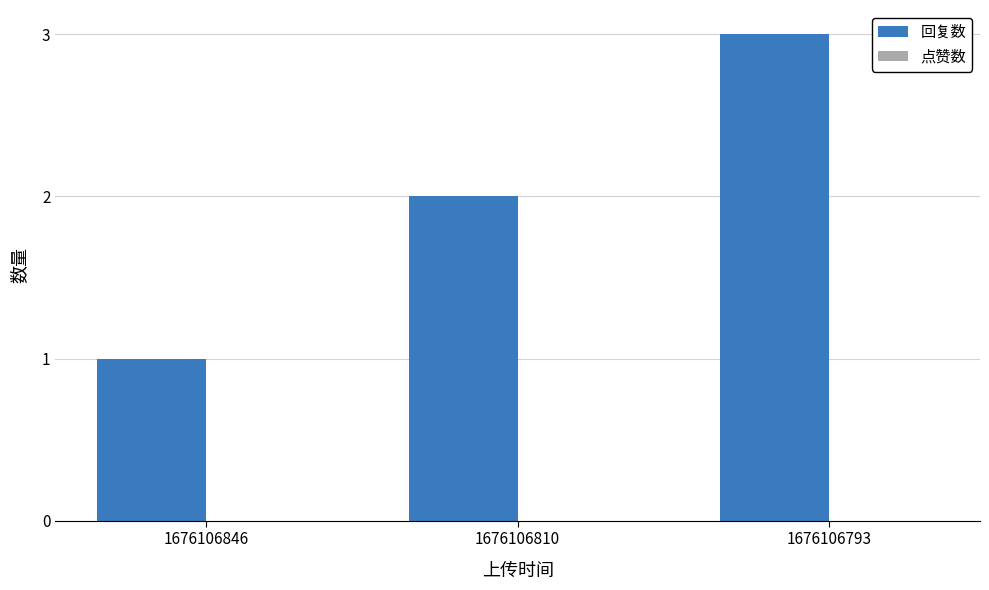

Does the chart contain any negative values?

No